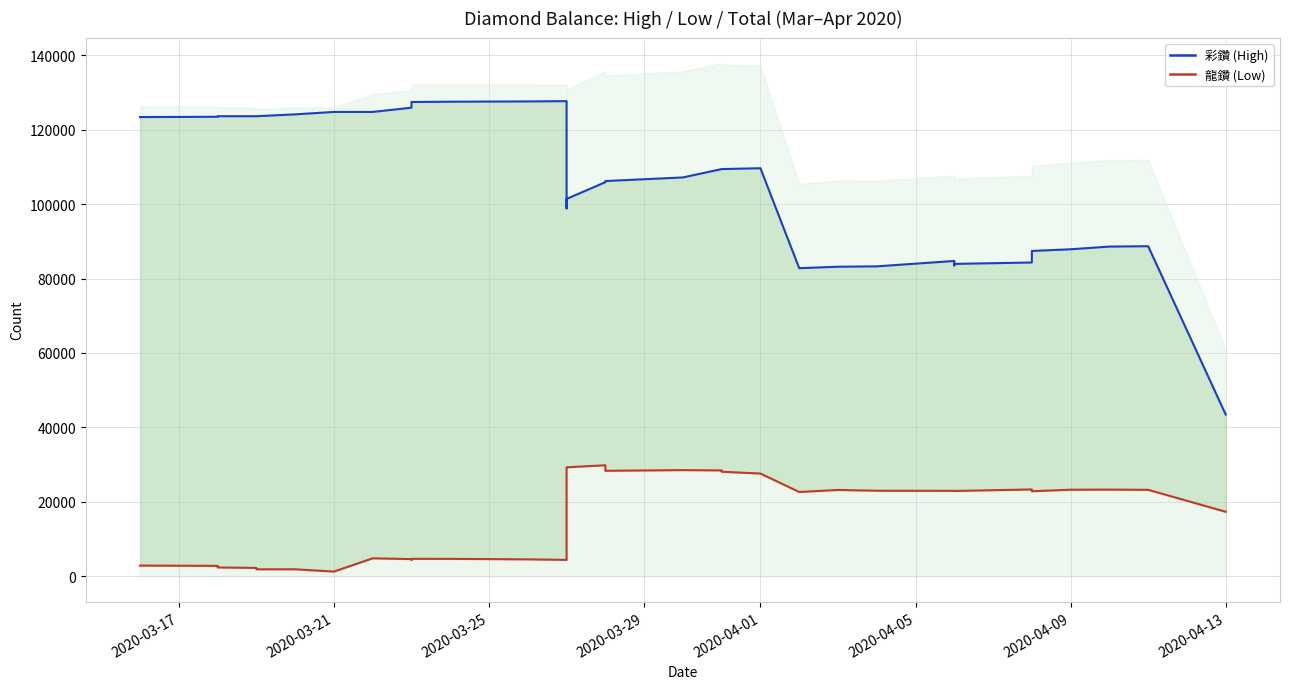

Which series has the largest range (max minus min)?

彩鑽 (High)